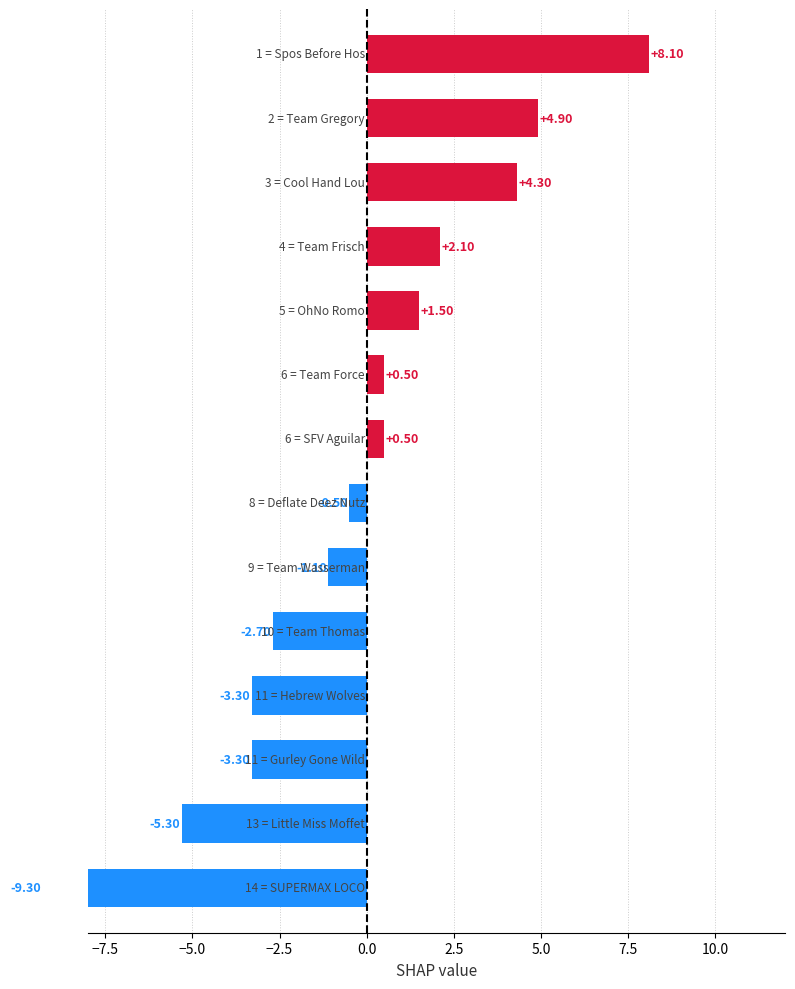

What is the change in value from 7.5 to 12.5?

-2.2